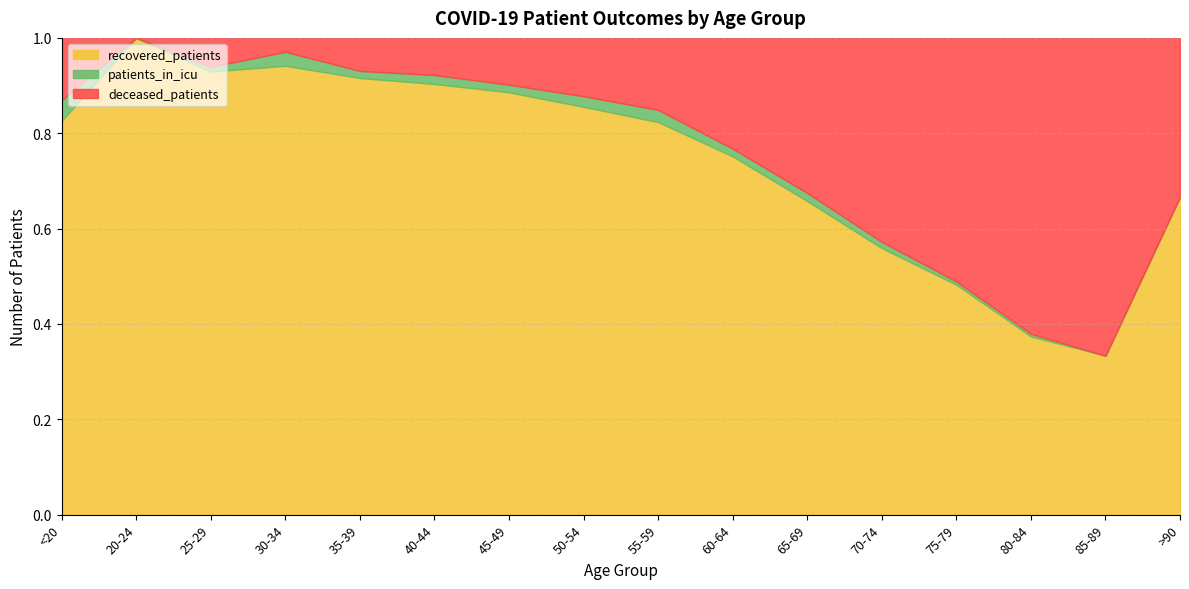

Reading left to right, extract all data points from this chart.

recovered_patients: 19	44	92	161	185	290	559	958	1325	1449	1432	1283	643	138	18	4
deceased_patients: 3	0	6	5	14	25	62	137	243	448	708	982	681	229	36	2
patients_in_icu: 1	0	1	5	3	6	10	25	41	31	37	30	9	2	0	0